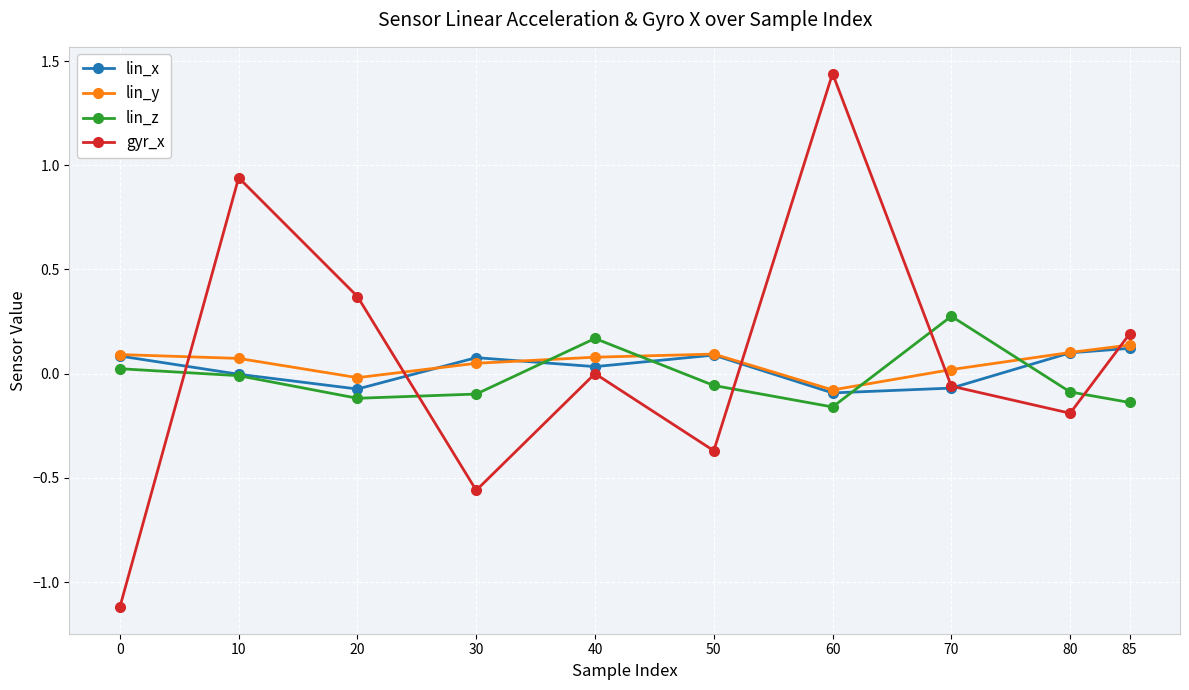

In gyr_x, how many points are lower than both neighbors (excluding endpoints)?

3